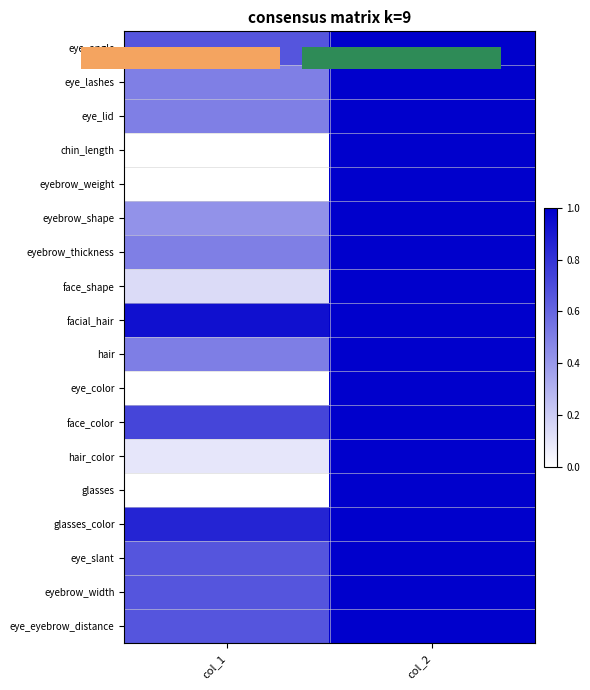

The value of eye_lashes at col_2 is 1.6. True or false?

False